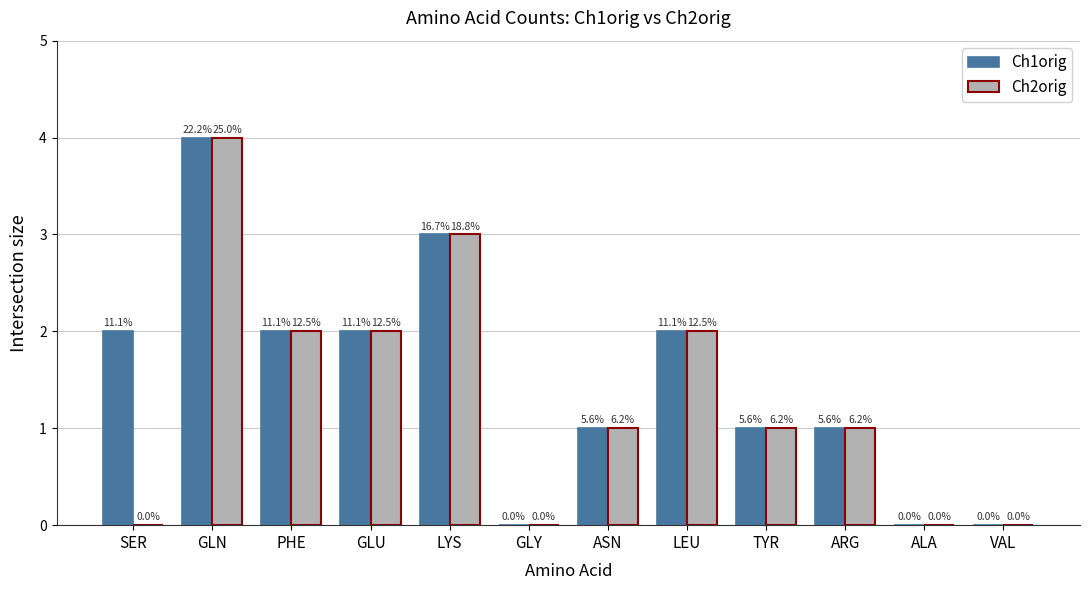

What are all the series names shown in the legend?

Ch1orig, Ch2orig